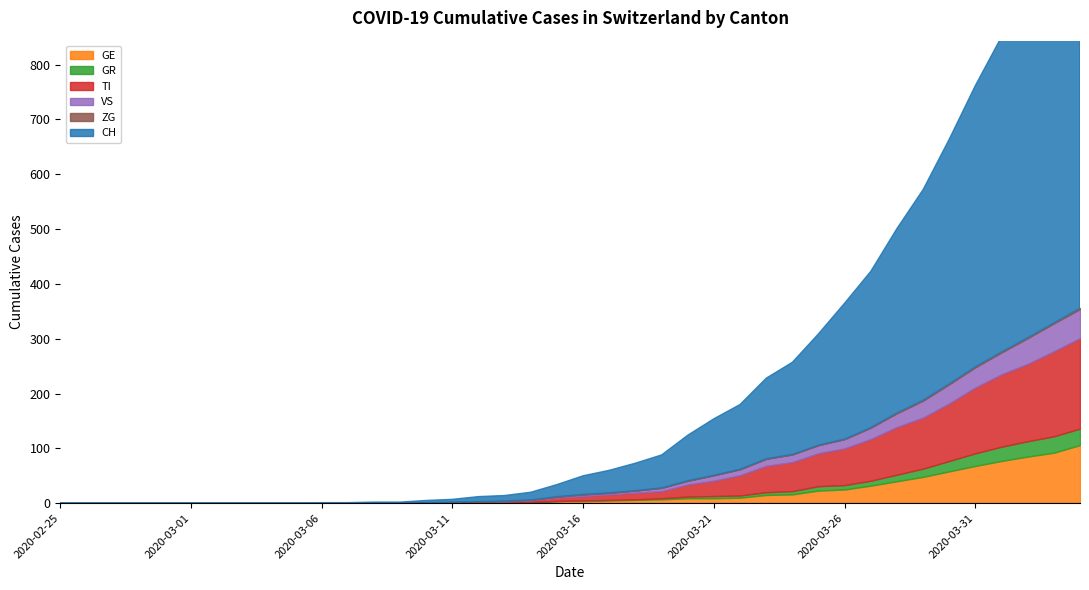

Reading left to right, list all the values displayed in this chart.

CH: 2020-02-25=0	2020-02-26=0	2020-02-27=0	2020-02-28=0	2020-02-29=0	2020-03-01=0	2020-03-02=0	2020-03-03=0	2020-03-04=0	2020-03-05=0	2020-03-06=1	2020-03-07=1	2020-03-08=2	2020-03-09=2	2020-03-10=4	2020-03-11=5	2020-03-12=9	2020-03-13=10	2020-03-14=14	2020-03-15=22	2020-03-16=34	2020-03-17=41	2020-03-18=50	2020-03-19=60	2020-03-20=83	2020-03-21=103	2020-03-22=118	2020-03-23=147	2020-03-24=168	2020-03-25=203	2020-03-26=248	2020-03-27=285	2020-03-28=336	2020-03-29=384	2020-03-30=446	2020-03-31=513	2020-04-01=575	2020-04-02=639	2020-04-03=700	2020-04-04=767
GE: 2020-02-25=0	2020-02-26=0	2020-02-27=0	2020-02-28=0	2020-02-29=0	2020-03-01=0	2020-03-02=0	2020-03-03=0	2020-03-04=0	2020-03-05=0	2020-03-06=0	2020-03-07=0	2020-03-08=0	2020-03-09=0	2020-03-10=1	2020-03-11=1	2020-03-12=2	2020-03-13=2	2020-03-14=2	2020-03-15=4	2020-03-16=4	2020-03-17=5	2020-03-18=6	2020-03-19=7	2020-03-20=9	2020-03-21=9	2020-03-22=10	2020-03-23=15	2020-03-24=16	2020-03-25=23	2020-03-26=25	2020-03-27=32	2020-03-28=40	2020-03-29=48	2020-03-30=58	2020-03-31=68	2020-04-01=77	2020-04-02=85	2020-04-03=92	2020-04-04=106
GR: 2020-02-25=0	2020-02-26=0	2020-02-27=0	2020-02-28=0	2020-02-29=0	2020-03-01=0	2020-03-02=0	2020-03-03=0	2020-03-04=0	2020-03-05=0	2020-03-06=0	2020-03-07=0	2020-03-08=0	2020-03-09=0	2020-03-10=0	2020-03-11=0	2020-03-12=0	2020-03-13=0	2020-03-14=0	2020-03-15=0	2020-03-16=1	2020-03-17=1	2020-03-18=1	2020-03-19=2	2020-03-20=3	2020-03-21=4	2020-03-22=4	2020-03-23=5	2020-03-24=6	2020-03-25=8	2020-03-26=8	2020-03-27=9	2020-03-28=12	2020-03-29=15	2020-03-30=19	2020-03-31=23	2020-04-01=26	2020-04-02=28	2020-04-03=30	2020-04-04=30
TI: 2020-02-25=0	2020-02-26=0	2020-02-27=0	2020-02-28=0	2020-02-29=0	2020-03-01=0	2020-03-02=0	2020-03-03=0	2020-03-04=0	2020-03-05=0	2020-03-06=0	2020-03-07=0	2020-03-08=0	2020-03-09=0	2020-03-10=0	2020-03-11=1	2020-03-12=1	2020-03-13=1	2020-03-14=3	2020-03-15=6	2020-03-16=8	2020-03-17=10	2020-03-18=12	2020-03-19=13	2020-03-20=22	2020-03-21=28	2020-03-22=37	2020-03-23=48	2020-03-24=53	2020-03-25=60	2020-03-26=67	2020-03-27=76	2020-03-28=87	2020-03-29=93	2020-03-30=105	2020-03-31=120	2020-04-01=132	2020-04-02=141	2020-04-03=155	2020-04-04=165
VS: 2020-02-25=0	2020-02-26=0	2020-02-27=0	2020-02-28=0	2020-02-29=0	2020-03-01=0	2020-03-02=0	2020-03-03=0	2020-03-04=0	2020-03-05=0	2020-03-06=0	2020-03-07=0	2020-03-08=0	2020-03-09=0	2020-03-10=0	2020-03-11=0	2020-03-12=0	2020-03-13=1	2020-03-14=1	2020-03-15=2	2020-03-16=3	2020-03-17=3	2020-03-18=4	2020-03-19=6	2020-03-20=7	2020-03-21=10	2020-03-22=11	2020-03-23=13	2020-03-24=14	2020-03-25=15	2020-03-26=17	2020-03-27=21	2020-03-28=25	2020-03-29=31	2020-03-30=35	2020-03-31=37	2020-04-01=40	2020-04-02=47	2020-04-03=51	2020-04-04=53
ZG: 2020-02-25=0	2020-02-26=0	2020-02-27=0	2020-02-28=0	2020-02-29=0	2020-03-01=0	2020-03-02=0	2020-03-03=0	2020-03-04=0	2020-03-05=0	2020-03-06=0	2020-03-07=0	2020-03-08=0	2020-03-09=0	2020-03-10=0	2020-03-11=0	2020-03-12=0	2020-03-13=0	2020-03-14=0	2020-03-15=0	2020-03-16=0	2020-03-17=0	2020-03-18=0	2020-03-19=0	2020-03-20=0	2020-03-21=0	2020-03-22=0	2020-03-23=0	2020-03-24=0	2020-03-25=0	2020-03-26=0	2020-03-27=0	2020-03-28=1	2020-03-29=1	2020-03-30=1	2020-03-31=1	2020-04-01=1	2020-04-02=1	2020-04-03=1	2020-04-04=2